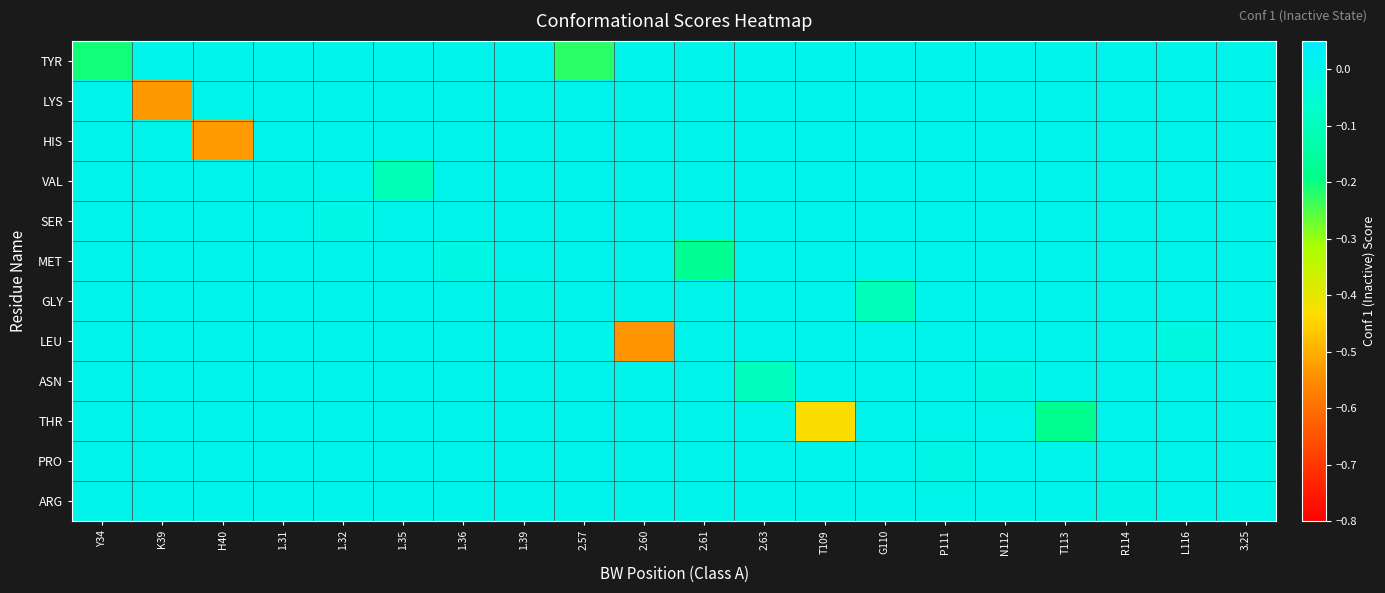

Reading left to right, list all the values displayed in this chart.

TYR: Y34=-0.2	K39=0.0	H40=0.0	1.31=0.0	1.32=0.0	1.35=0.0	1.36=0.0	1.39=0.0	2.57=-0.2	2.60=0.0	2.61=0.0	2.63=0.0	T109=0.0	G110=0.0	P111=0.0	N112=0.0	T113=0.0	R114=0.0	L116=0.0	3.25=0.0
LYS: Y34=0.0	K39=-0.5	H40=0.0	1.31=0.0	1.32=0.0	1.35=0.0	1.36=0.0	1.39=0.0	2.57=0.0	2.60=0.0	2.61=0.0	2.63=0.0	T109=0.0	G110=0.0	P111=0.0	N112=0.0	T113=0.0	R114=0.0	L116=0.0	3.25=0.0
HIS: Y34=0.0	K39=0.0	H40=-0.5	1.31=0.0	1.32=0.0	1.35=0.0	1.36=0.0	1.39=0.0	2.57=0.0	2.60=0.0	2.61=0.0	2.63=0.0	T109=0.0	G110=0.0	P111=0.0	N112=0.0	T113=0.0	R114=0.0	L116=0.0	3.25=0.0
VAL: Y34=0.0	K39=0.0	H40=0.0	1.31=-0.0	1.32=0.0	1.35=-0.1	1.36=0.0	1.39=0.0	2.57=0.0	2.60=0.0	2.61=0.0	2.63=0.0	T109=0.0	G110=0.0	P111=0.0	N112=0.0	T113=0.0	R114=0.0	L116=0.0	3.25=0.0
SER: Y34=0.0	K39=0.0	H40=0.0	1.31=0.0	1.32=-0.0	1.35=0.0	1.36=0.0	1.39=0.0	2.57=0.0	2.60=0.0	2.61=0.0	2.63=0.0	T109=0.0	G110=0.0	P111=0.0	N112=0.0	T113=0.0	R114=0.0	L116=0.0	3.25=0.0
MET: Y34=0.0	K39=0.0	H40=0.0	1.31=0.0	1.32=0.0	1.35=0.0	1.36=-0.0	1.39=0.0	2.57=0.0	2.60=0.0	2.61=-0.2	2.63=0.0	T109=0.0	G110=0.0	P111=0.0	N112=0.0	T113=0.0	R114=0.0	L116=0.0	3.25=0.0
GLY: Y34=0.0	K39=0.0	H40=0.0	1.31=0.0	1.32=0.0	1.35=0.0	1.36=0.0	1.39=-0.0	2.57=0.0	2.60=0.0	2.61=0.0	2.63=0.0	T109=0.0	G110=-0.1	P111=0.0	N112=0.0	T113=0.0	R114=0.0	L116=0.0	3.25=0.0
LEU: Y34=0.0	K39=0.0	H40=0.0	1.31=0.0	1.32=0.0	1.35=0.0	1.36=0.0	1.39=0.0	2.57=0.0	2.60=-0.5	2.61=0.0	2.63=0.0	T109=0.0	G110=0.0	P111=0.0	N112=0.0	T113=0.0	R114=0.0	L116=-0.0	3.25=0.0
ASN: Y34=0.0	K39=0.0	H40=0.0	1.31=0.0	1.32=0.0	1.35=0.0	1.36=0.0	1.39=0.0	2.57=0.0	2.60=0.0	2.61=0.0	2.63=-0.1	T109=0.0	G110=0.0	P111=0.0	N112=-0.0	T113=0.0	R114=0.0	L116=0.0	3.25=0.0
THR: Y34=0.0	K39=0.0	H40=0.0	1.31=0.0	1.32=0.0	1.35=0.0	1.36=0.0	1.39=0.0	2.57=0.0	2.60=0.0	2.61=0.0	2.63=0.0	T109=-0.4	G110=0.0	P111=0.0	N112=0.0	T113=-0.2	R114=0.0	L116=0.0	3.25=0.0
PRO: Y34=0.0	K39=0.0	H40=0.0	1.31=0.0	1.32=0.0	1.35=0.0	1.36=0.0	1.39=0.0	2.57=0.0	2.60=0.0	2.61=0.0	2.63=0.0	T109=0.0	G110=0.0	P111=-0.0	N112=0.0	T113=0.0	R114=0.0	L116=0.0	3.25=0.0
ARG: Y34=0.0	K39=0.0	H40=0.0	1.31=0.0	1.32=0.0	1.35=0.0	1.36=0.0	1.39=0.0	2.57=0.0	2.60=0.0	2.61=0.0	2.63=0.0	T109=0.0	G110=0.0	P111=0.0	N112=0.0	T113=0.0	R114=-0.0	L116=0.0	3.25=0.0